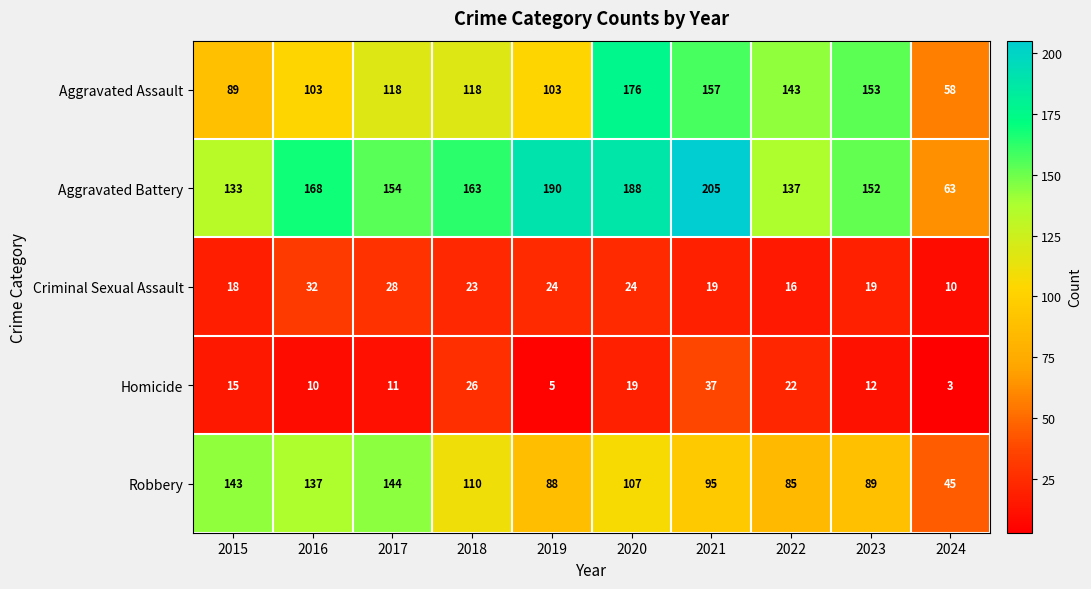

At 2016, list the series in order from largest to smallest.

Aggravated Battery, Robbery, Aggravated Assault, Criminal Sexual Assault, Homicide